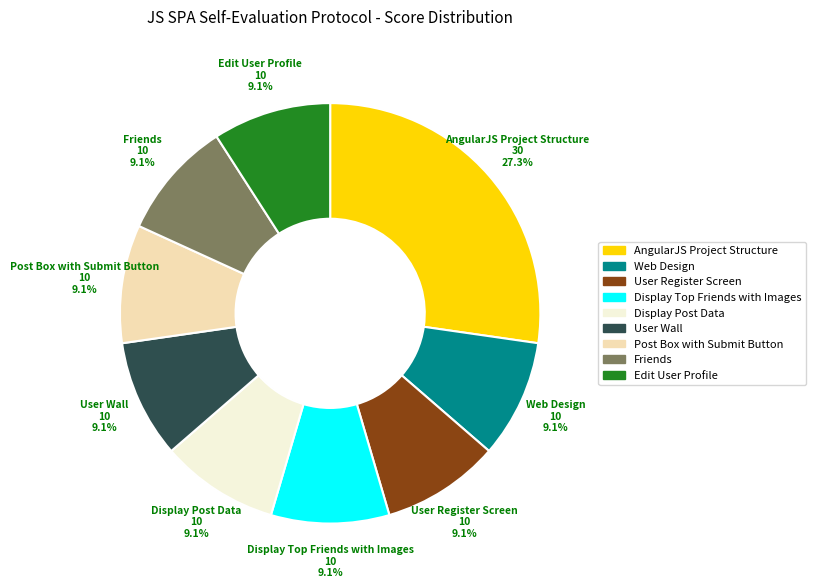

Does any single category account for the majority?

No